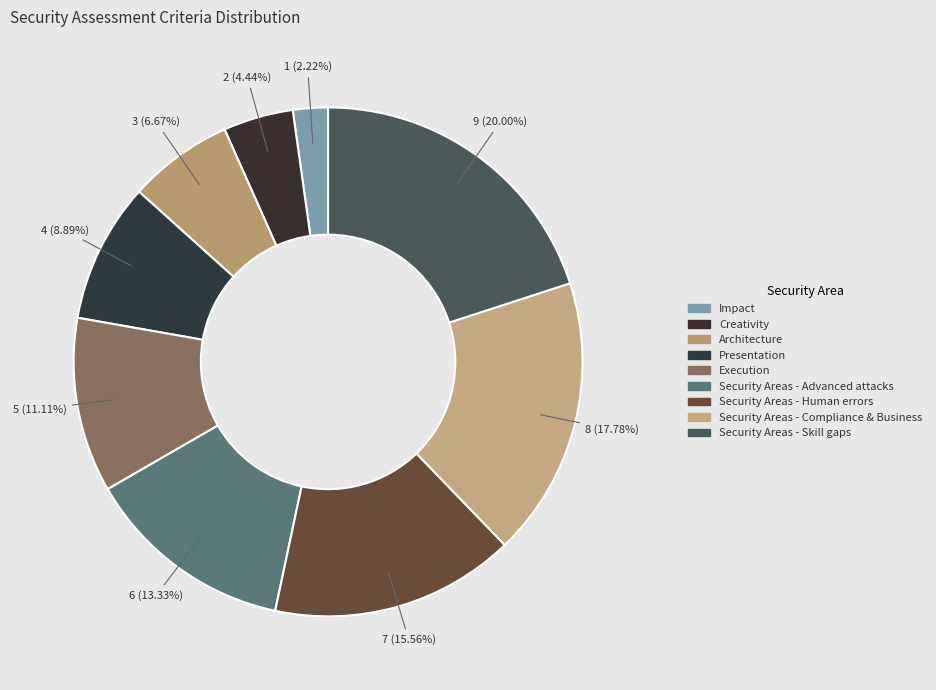

To the nearest percent, what is the difference between the largest and smallest slice percentages?

18%